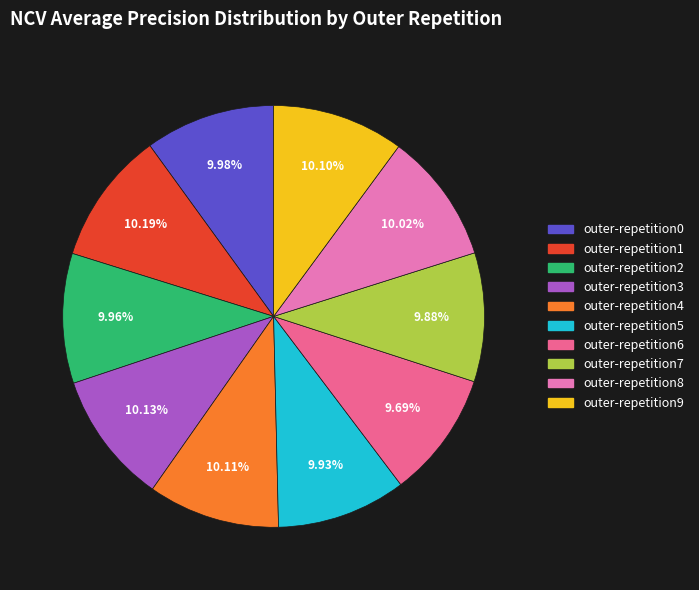

Count the number of slices in the pie.

10